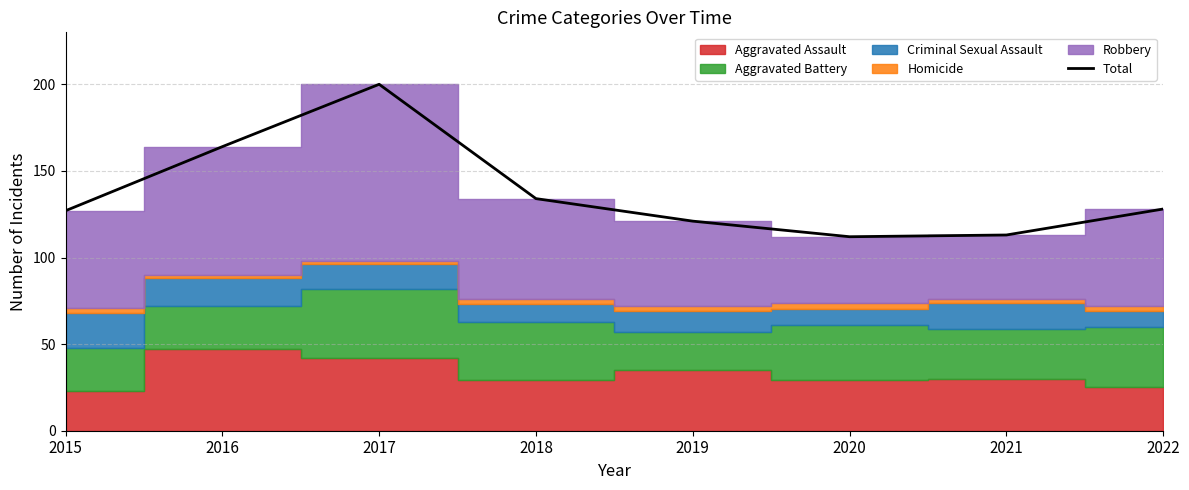

Between 2019 and 2020, which is larger?

2019